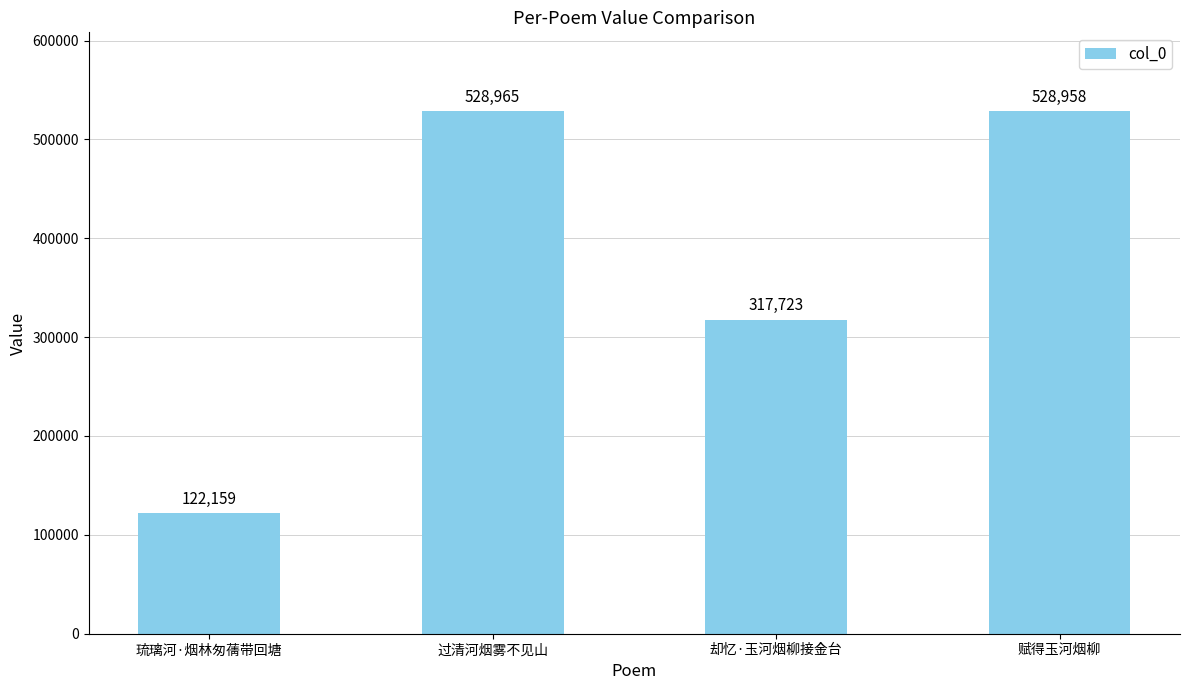

At which category does the chart reach its peak across all series?

过清河烟雾不见山